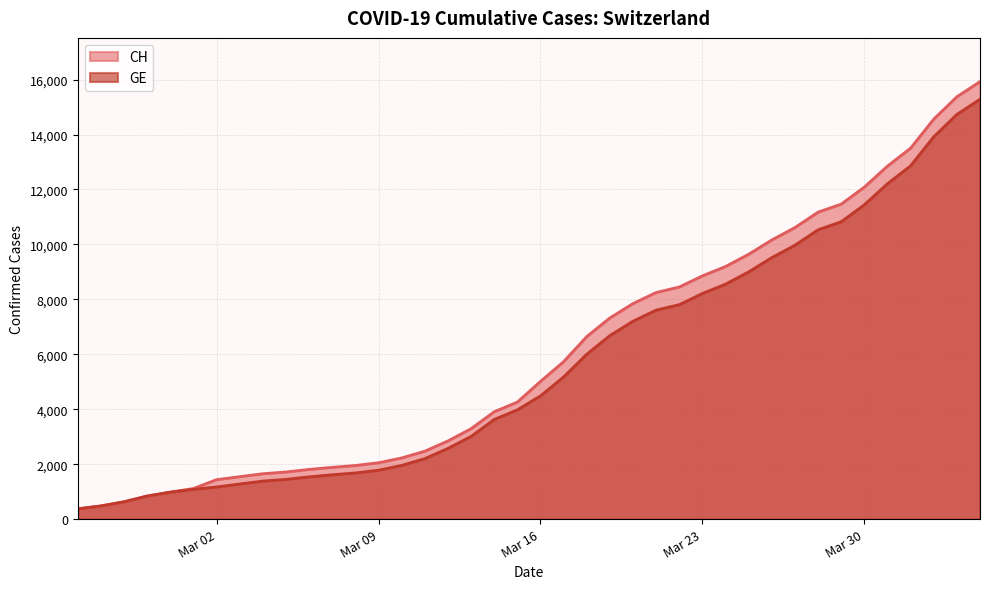

The GE series shows 14733 at 2020-04-03. True or false?

True